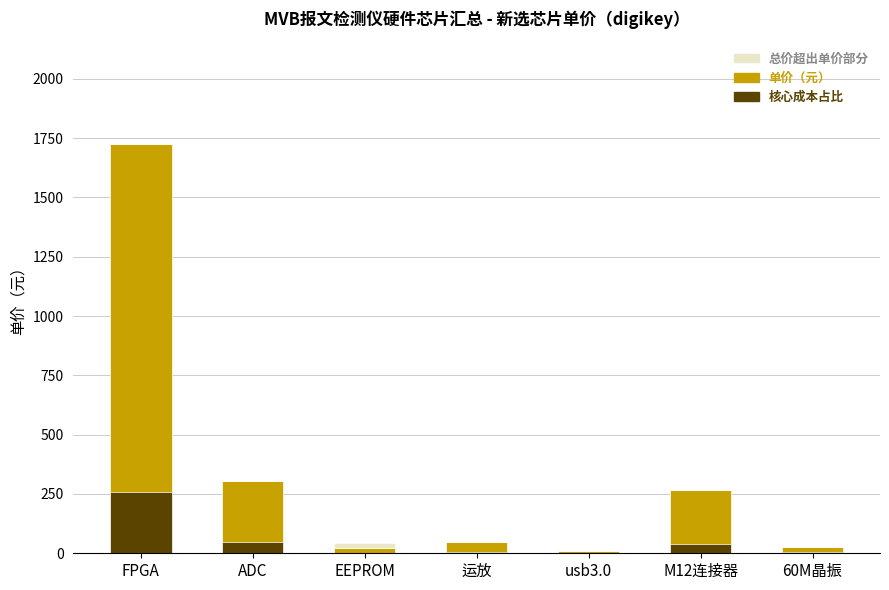

The value of 单价（元） at 60M晶振 is 6.1. True or false?

False